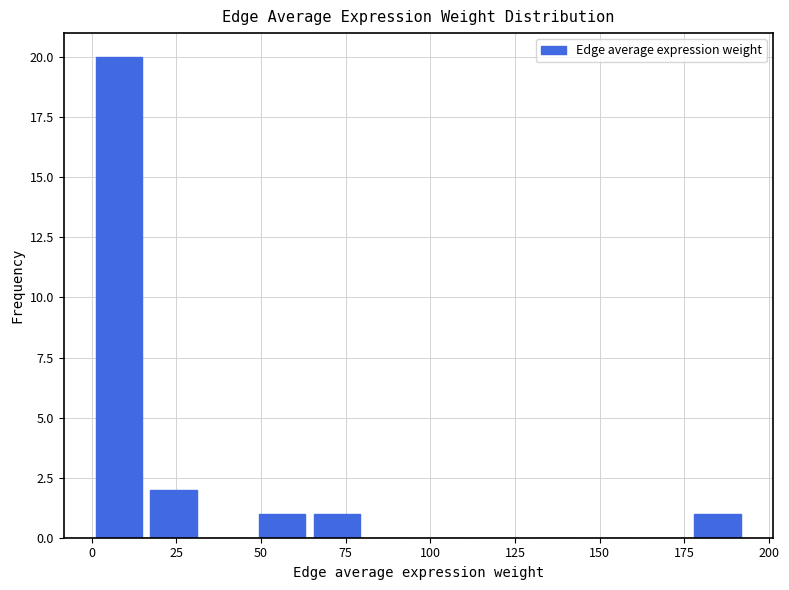

Around what value on the x-axis is the tallest bar? Give the approximate position of its centre, as read against the axis.

10